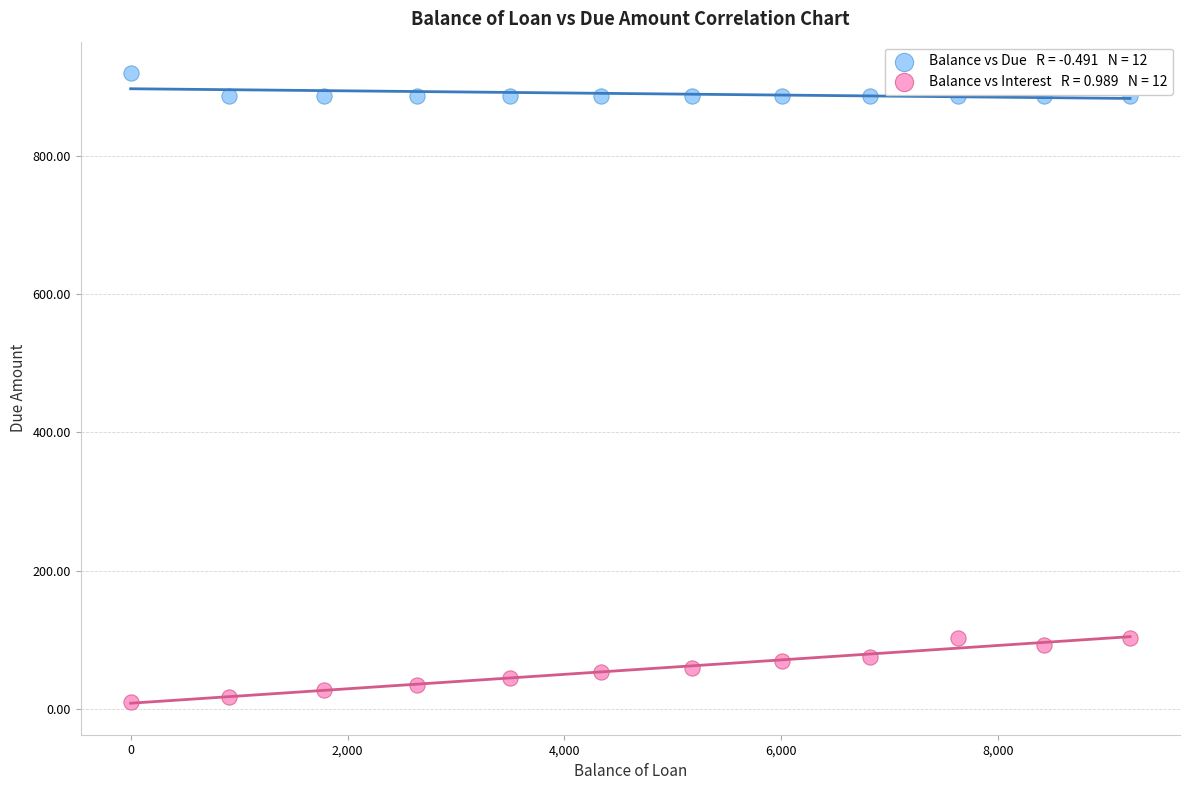

Across all data points, what is the range of Y values (max minus min)?

910.9